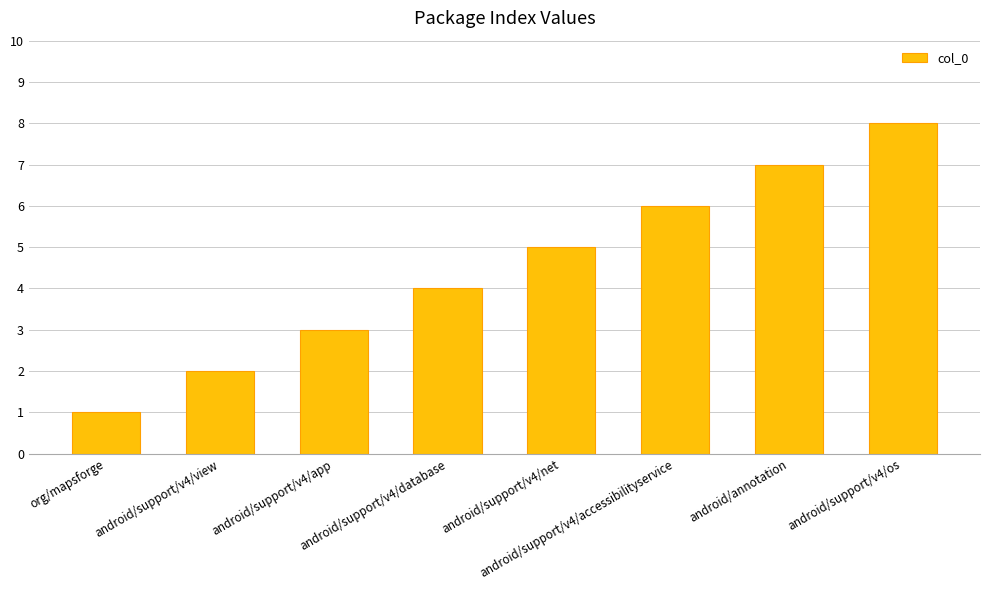

Reading left to right, extract all data points from this chart.

1	2	3	4	5	6	7	8